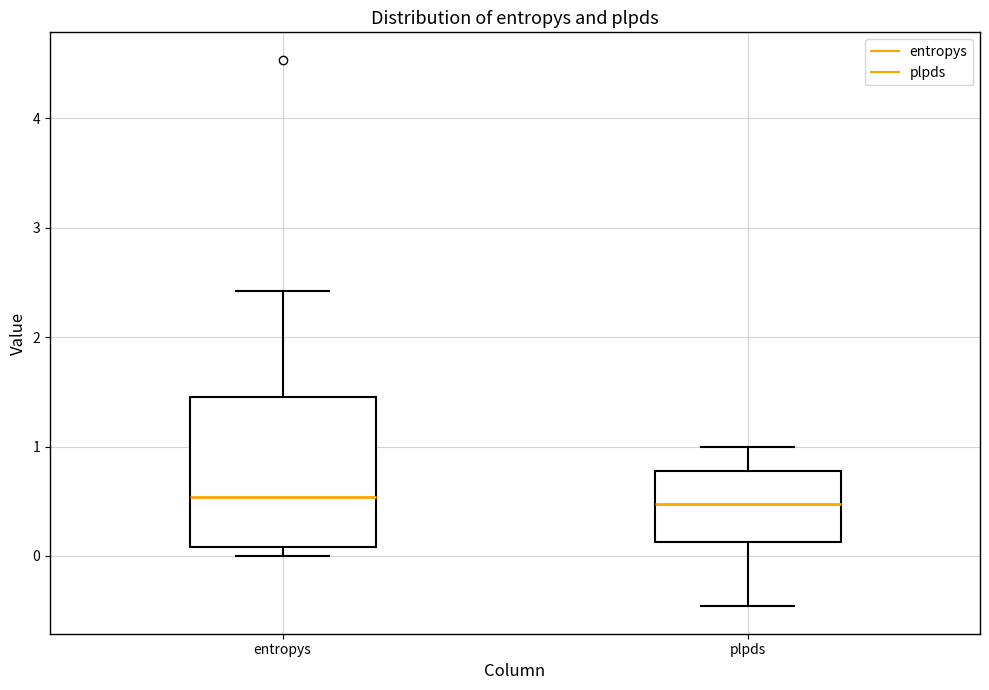

Reading left to right, read every box against the y-axis: the position of its median line, the range the box covers, and the ends of its whiskers. The values are not printed on the chart, so give them approximately, as read against the axis.

entropys: median 0.5, box 0.1 to 1.5, whiskers 0.0 to 2.4
plpds: median 0.5, box 0.1 to 0.8, whiskers -0.5 to 1.0